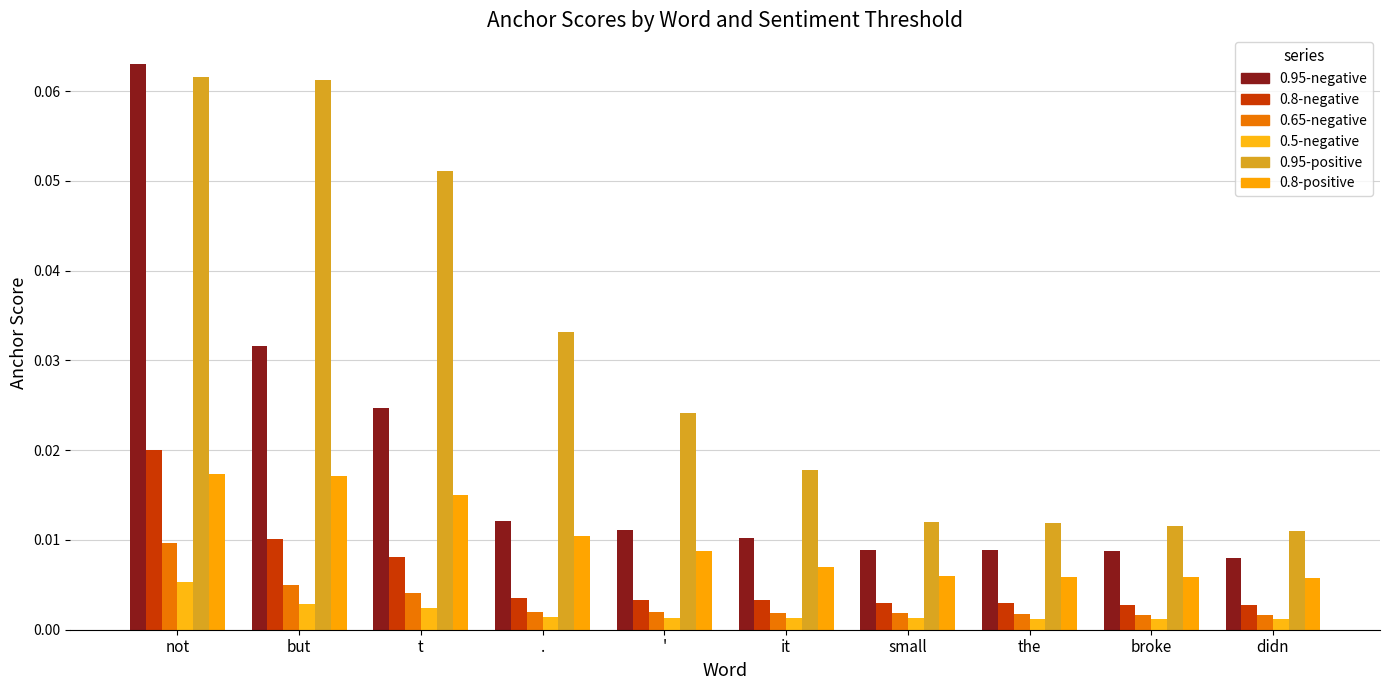

True or false: 0.65-negative has a value of 0.0 at didn.

False